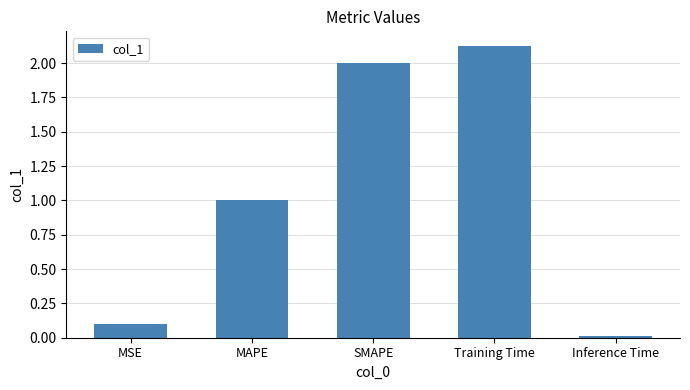

Are the bars horizontal?

No